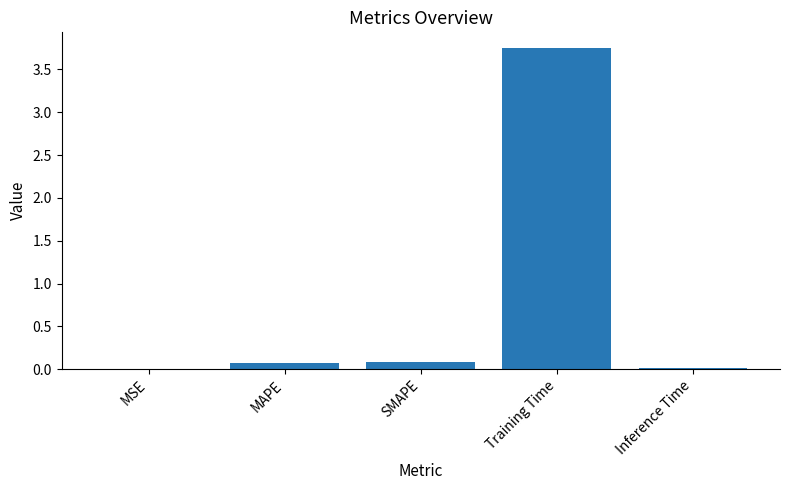

What is the sum of all values?

3.9